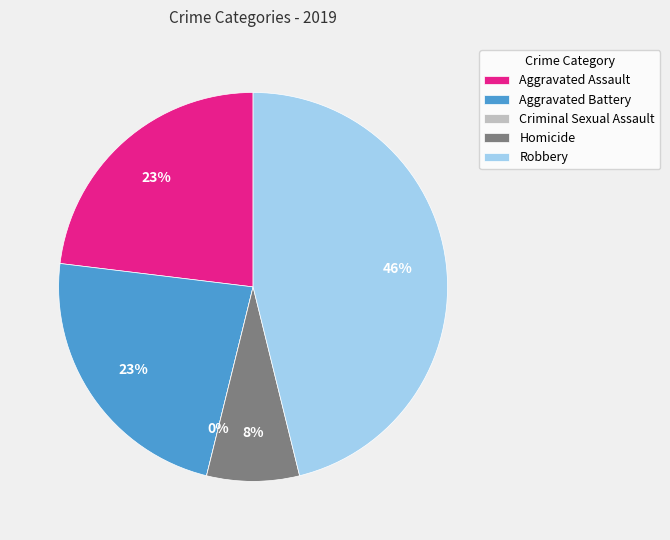

To the nearest percent, what is the difference between the largest and smallest slice percentages?

46%